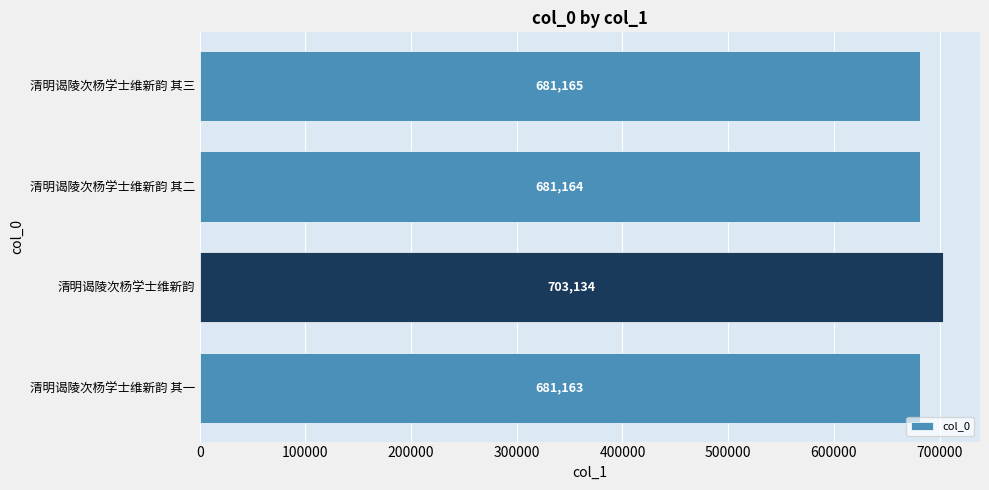

The value at 清明谒陵次杨学士维新韵 is 703134. True or false?

True